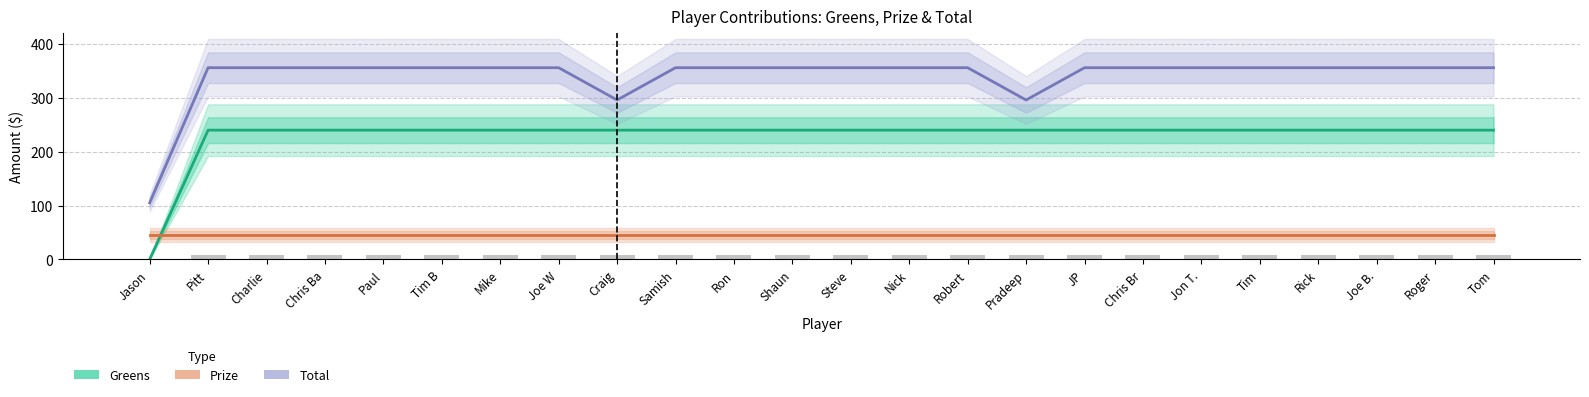

What is the value of the Prize bar at the 4th from the left?

45